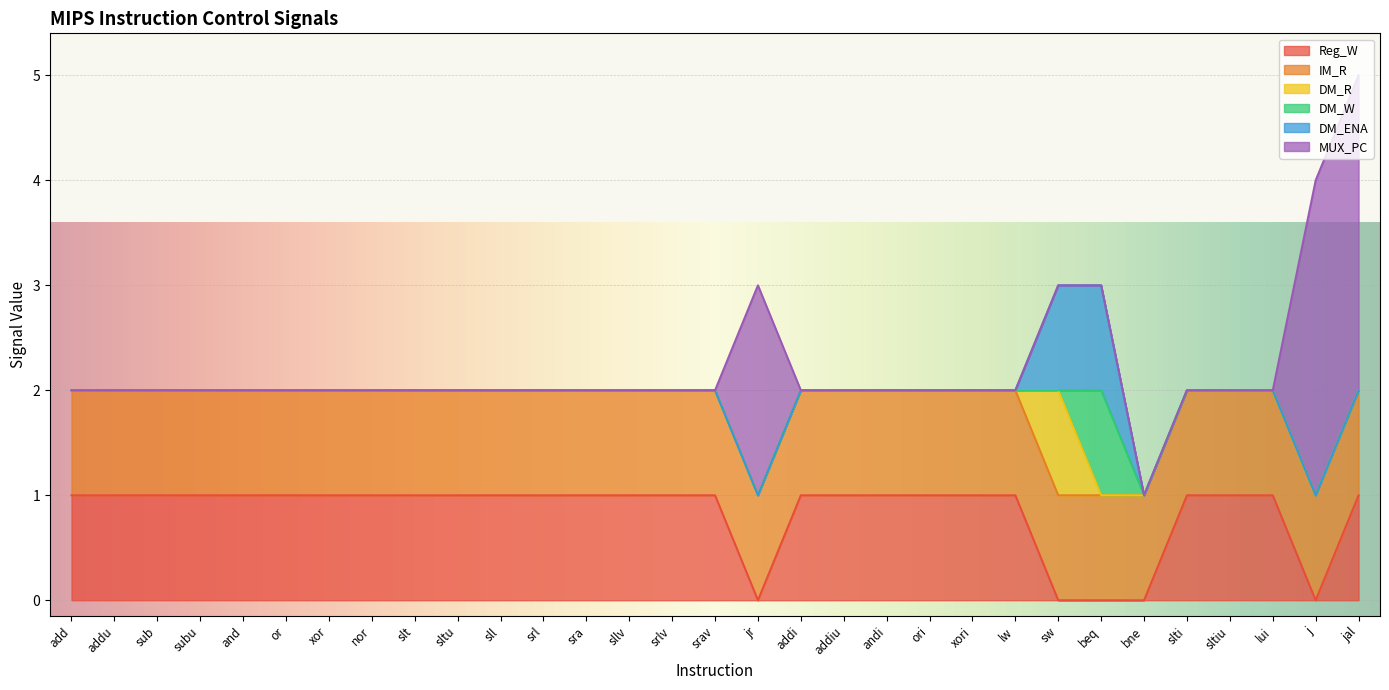

The Reg_W series shows 1 at or. True or false?

True